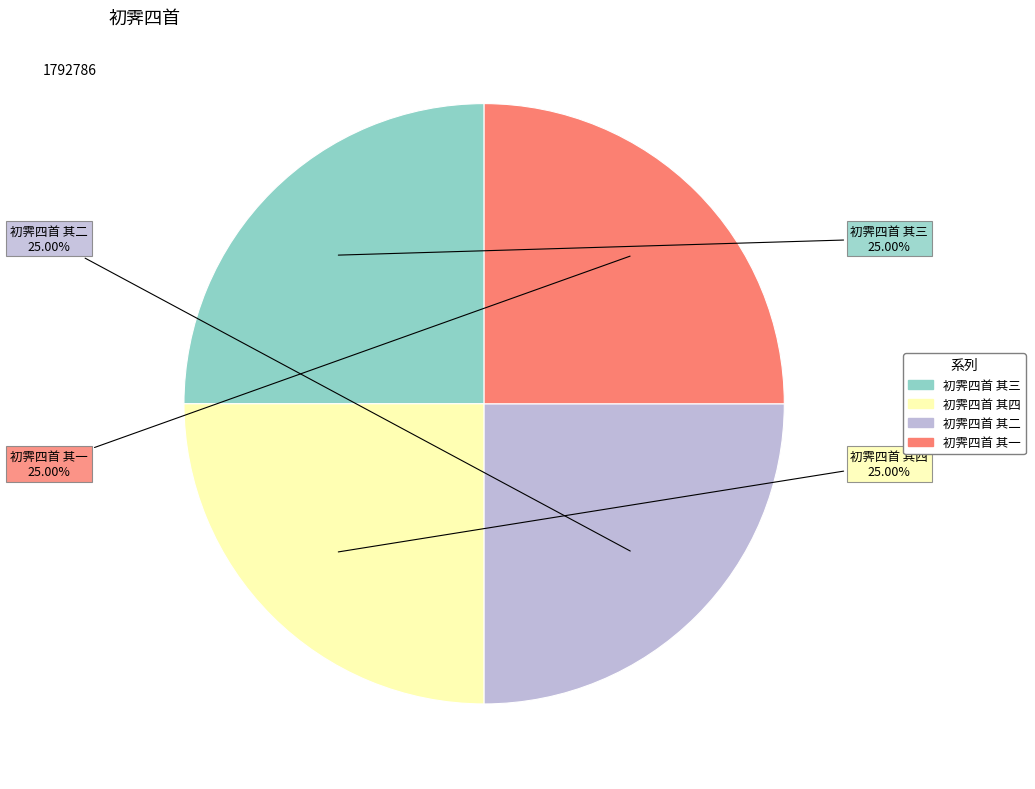

The 初霁四首 其二 slice represents 25% of the pie. True or false?

True